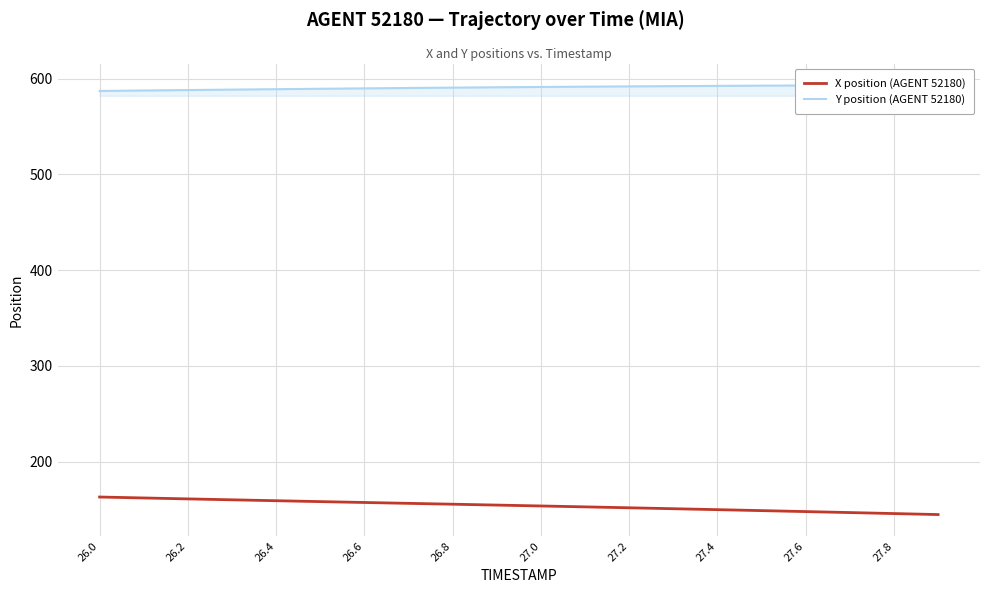

What is the difference between the maximum and minimum values in the X position (AGENT 52180) series?

18.3